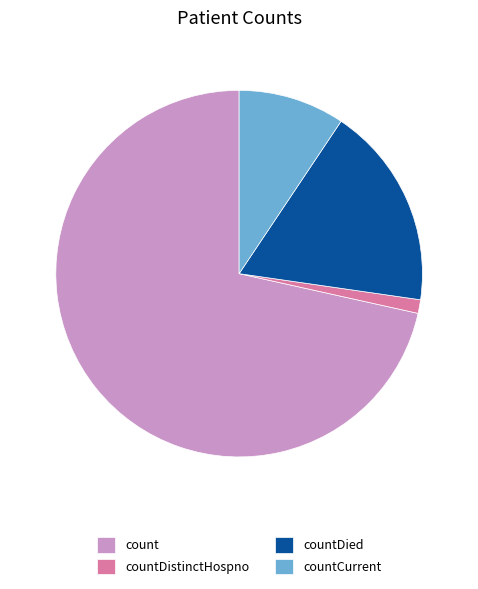

Which has a higher value, countDistinctHospno or countCurrent?

countCurrent